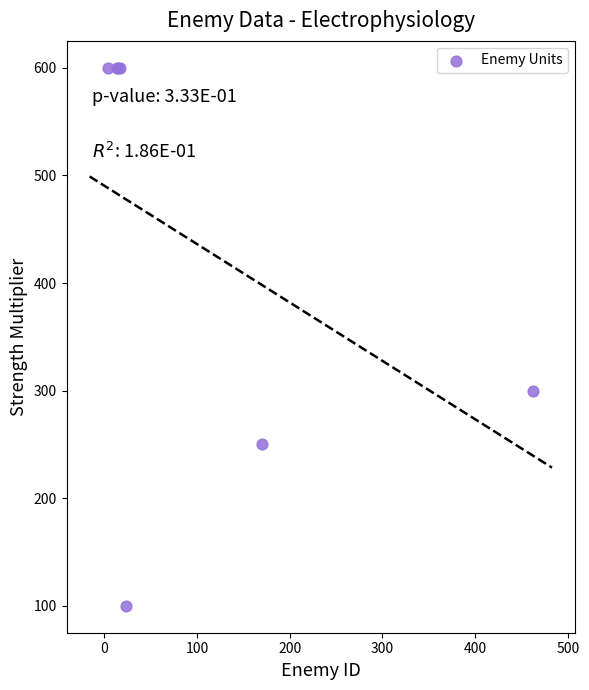

What Y value in the scatter plot is closest to 350?

300